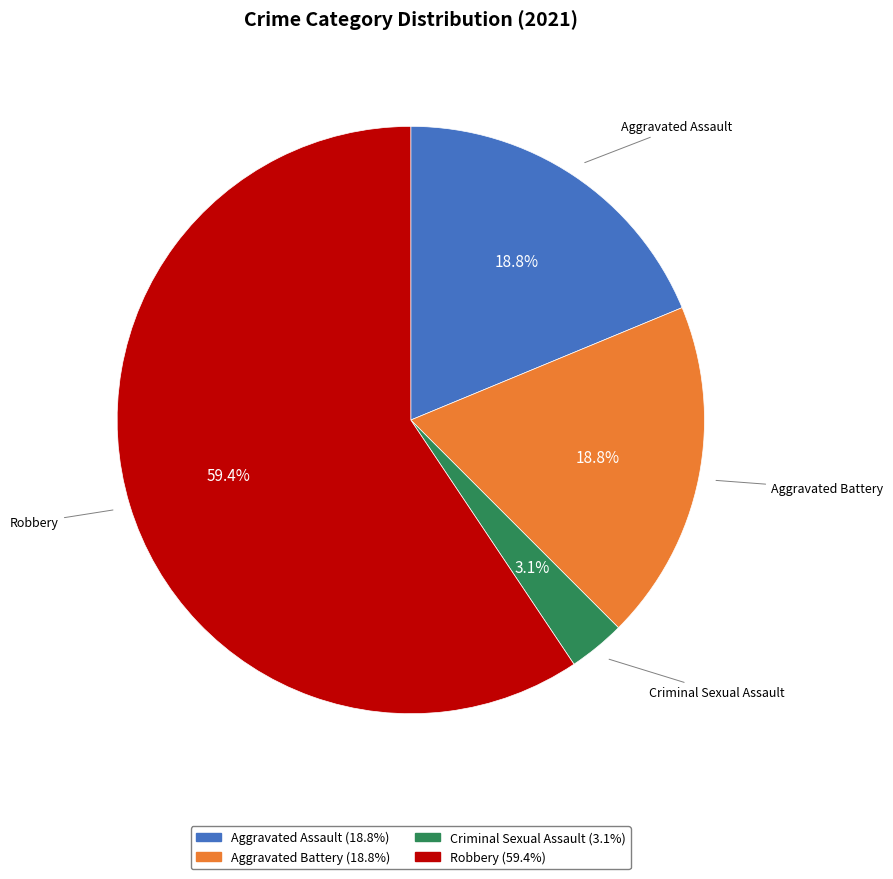

To the nearest percent, what percentage of the pie is Aggravated Assault?

19%